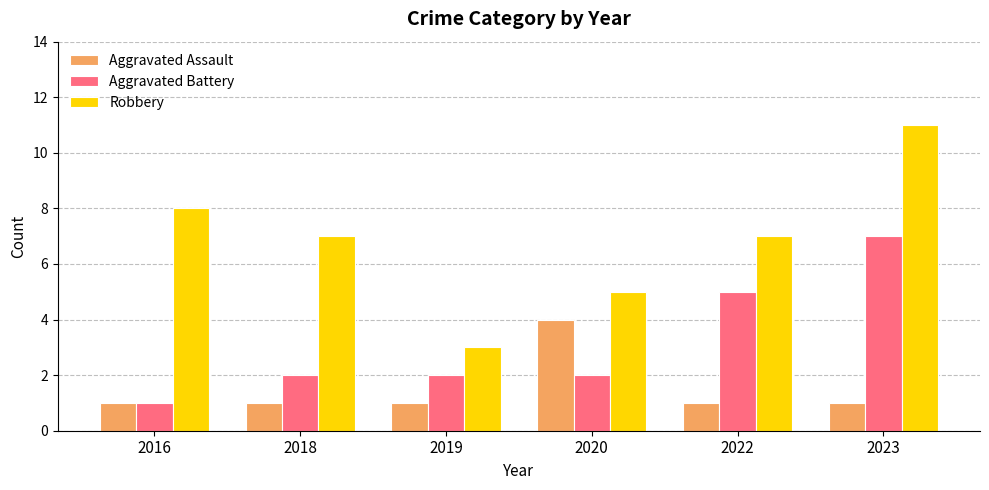

How many series are shown in this chart?

3